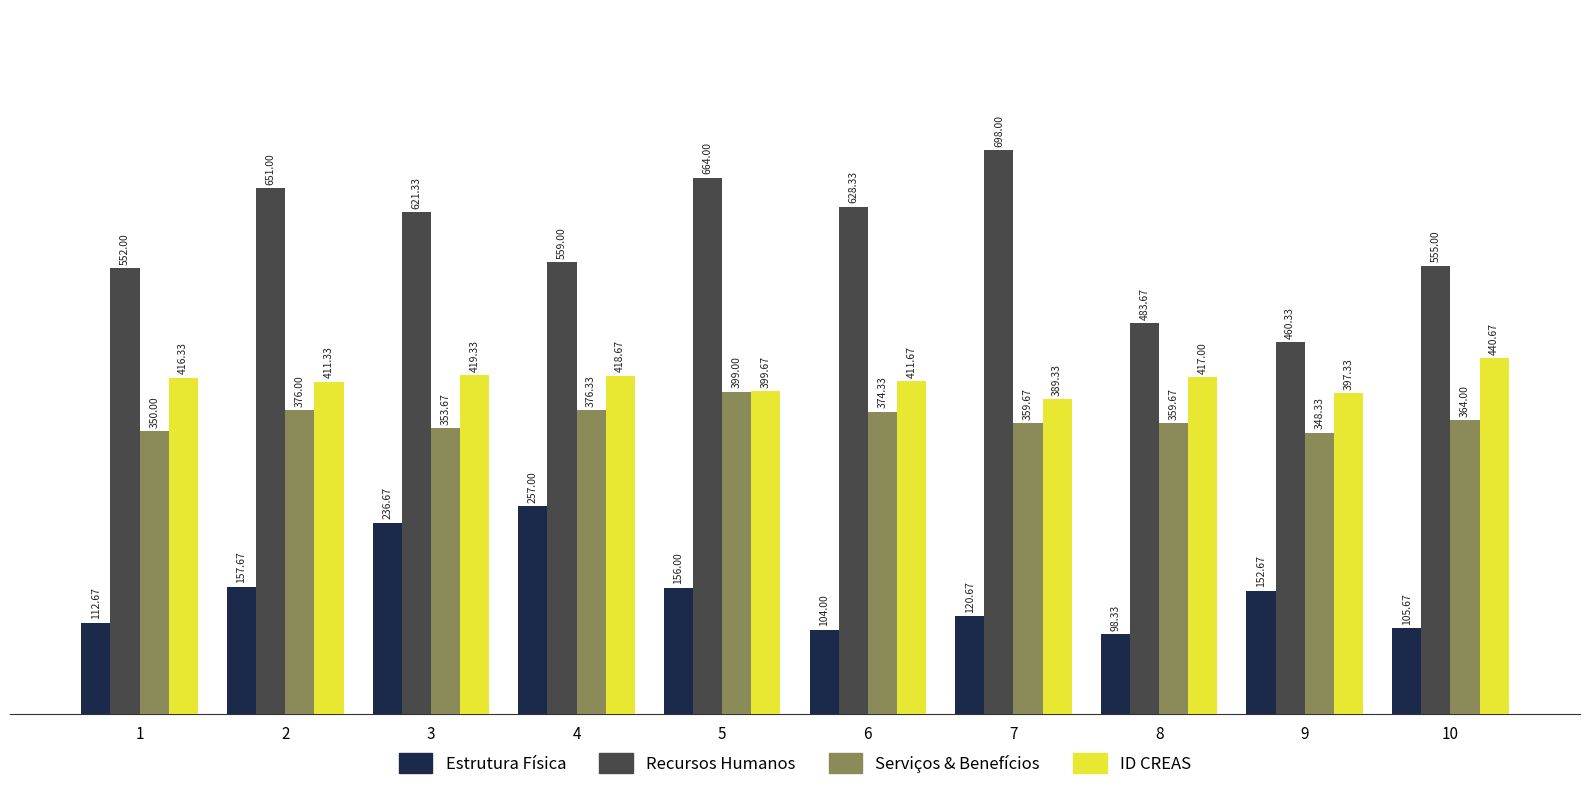

What is the difference between the second highest and second lowest values in the ID CREAS series?

22.0